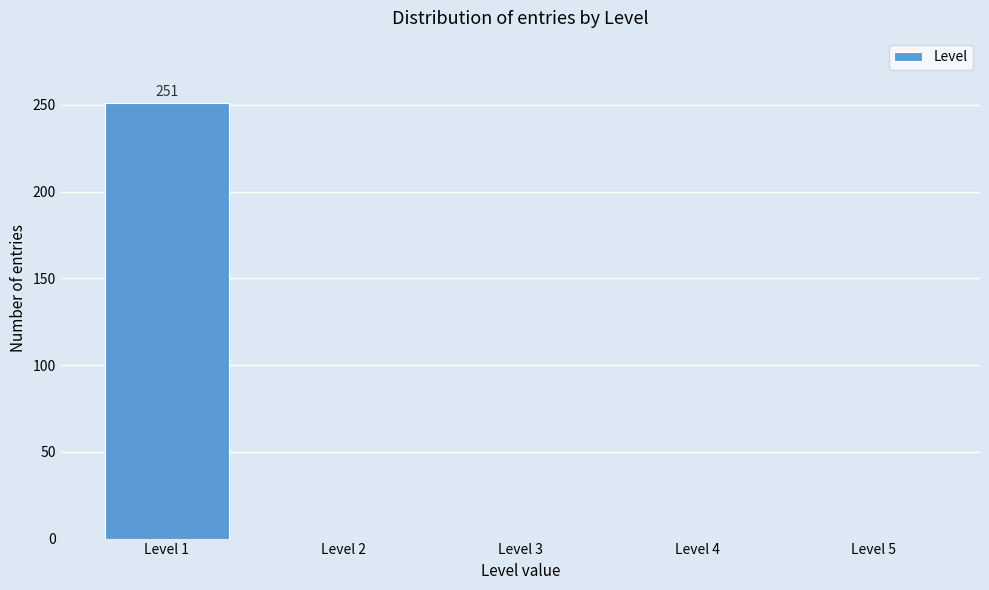

Which range on the x-axis has the tallest bar?

0.5 to 1.5